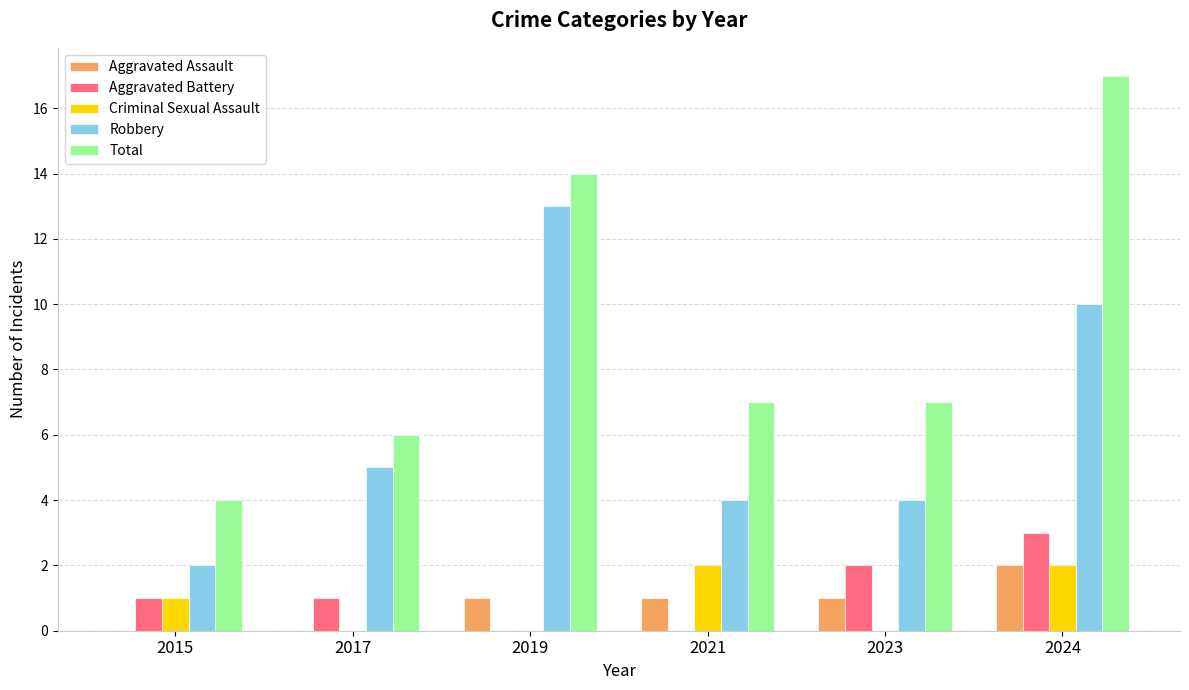

What is the greatest value displayed?

17